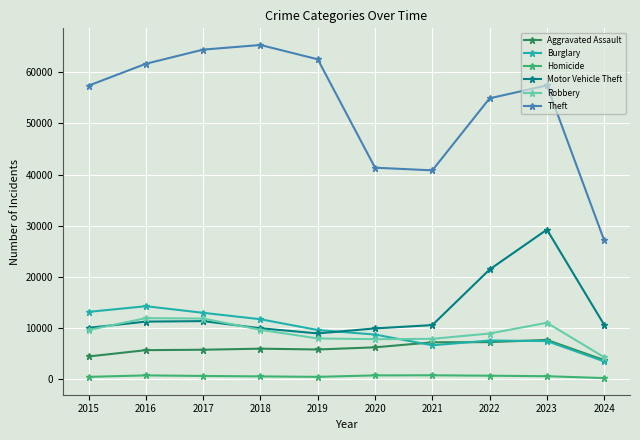

What is the value of the Theft point at the 9th from the left?

57399